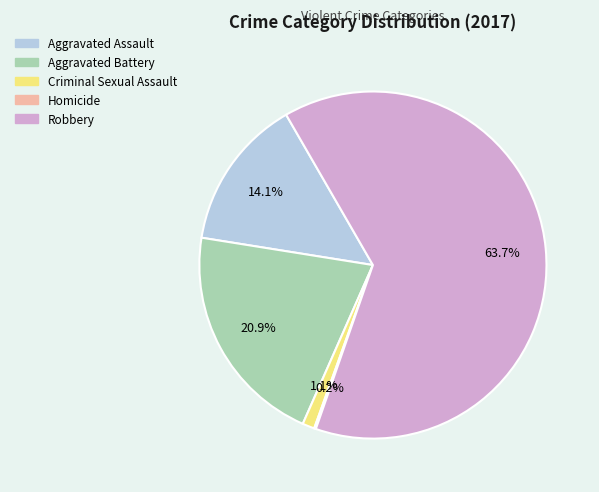

Do Robbery and Aggravated Battery together represent more than half of the pie?

Yes